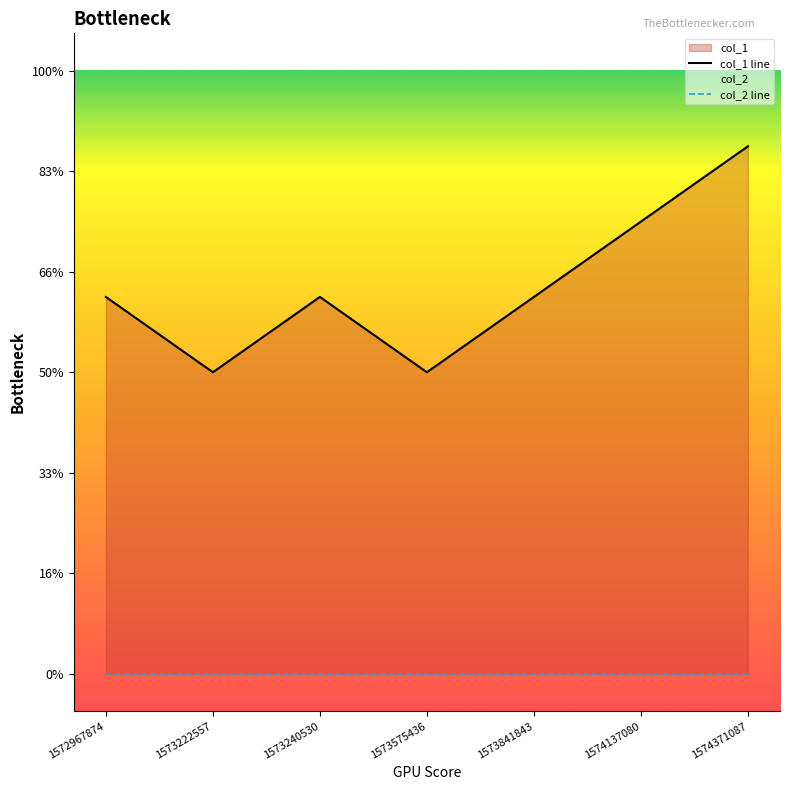

How many lines are shown in the chart?

2